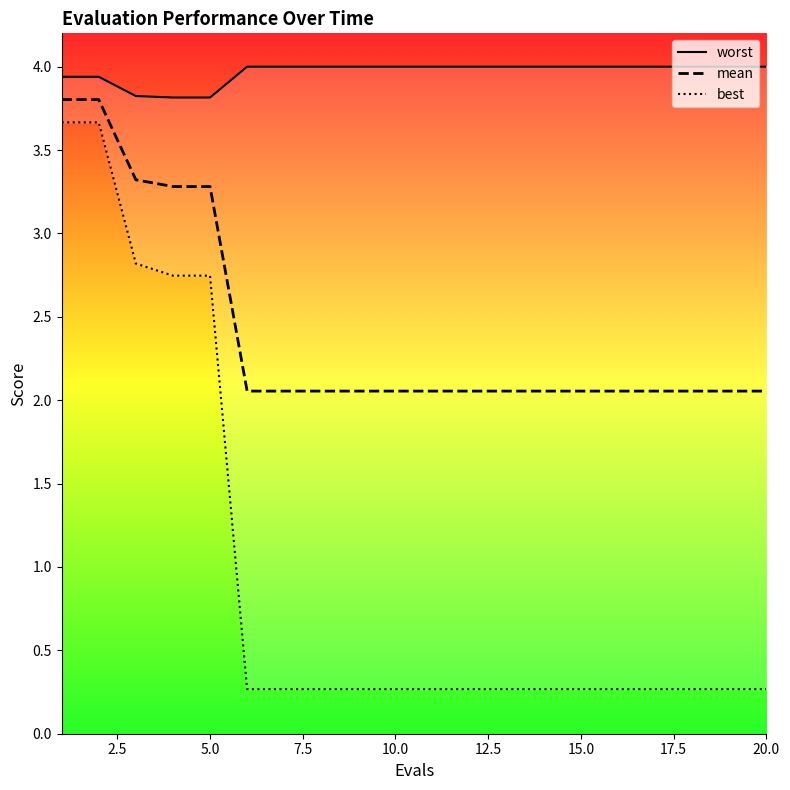

List the series in order of their peak value, highest first.

worst, mean, best